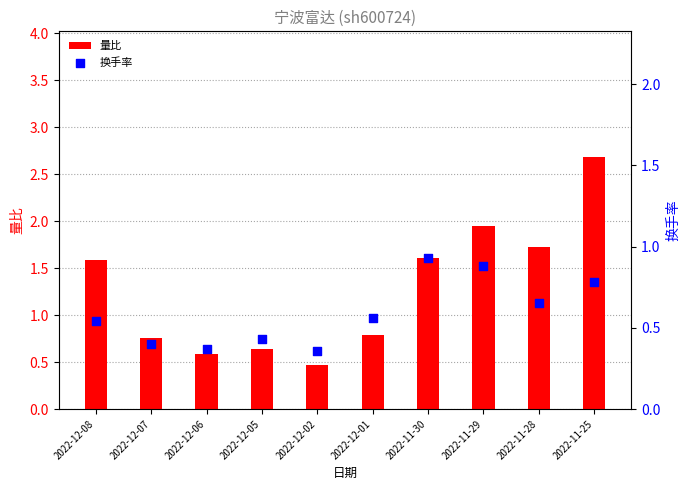

What is the total value across all series at 2022-12-07?

1.2